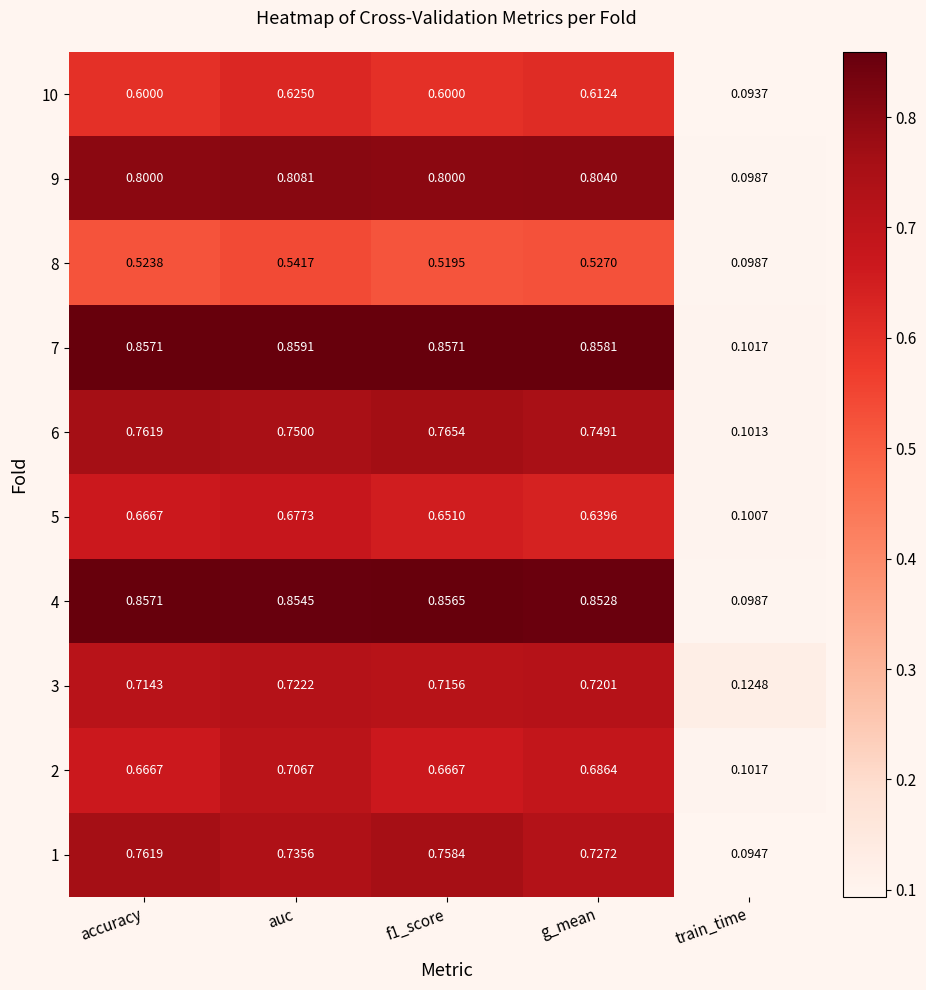

At which category does the chart reach its minimum across all series?

train_time